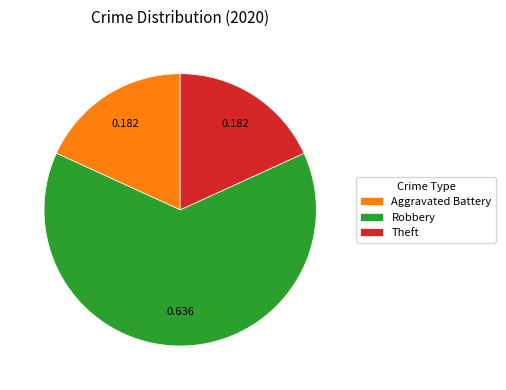

Which has a higher value, Aggravated Battery or Robbery?

Robbery